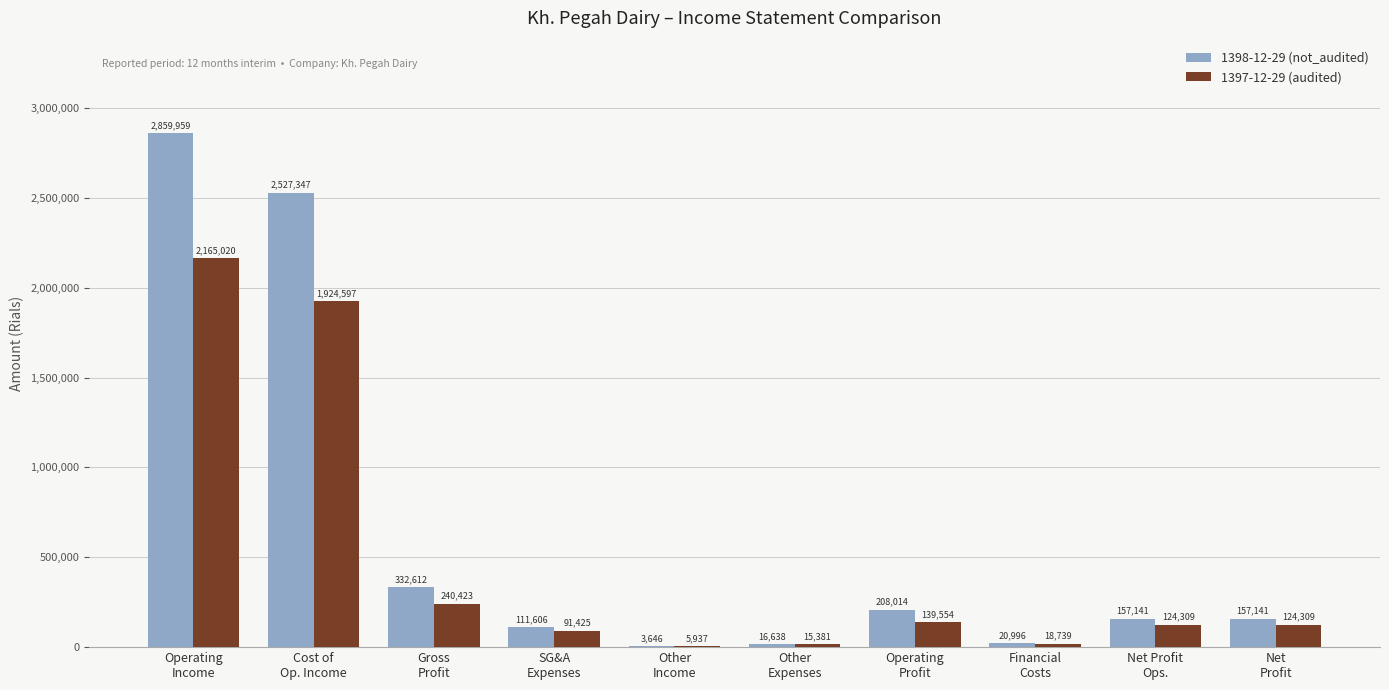

What is the average value of the 1397-12-29 (audited) series?

484969